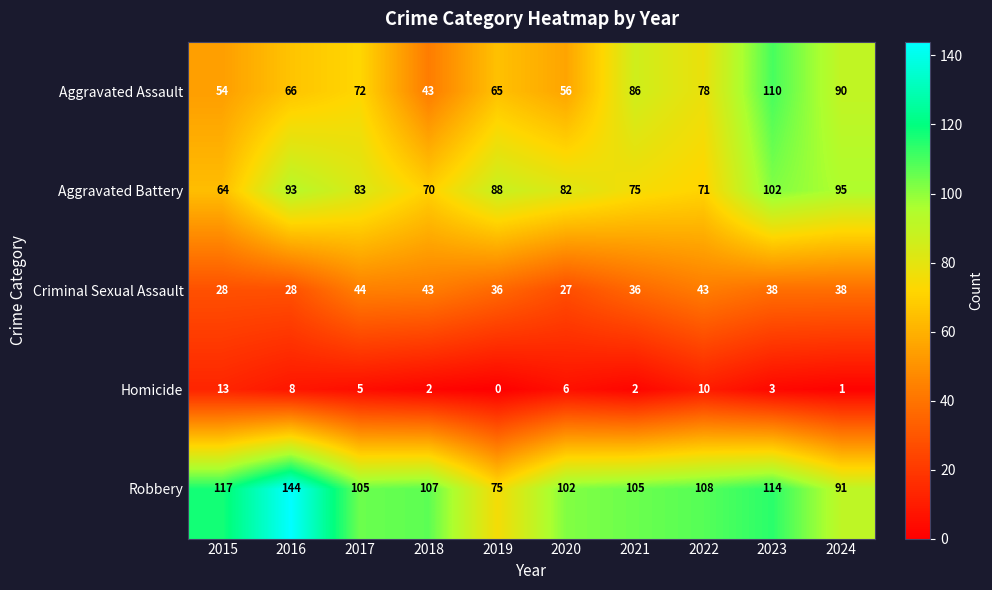

How many data points in Criminal Sexual Assault are less than 38?

5